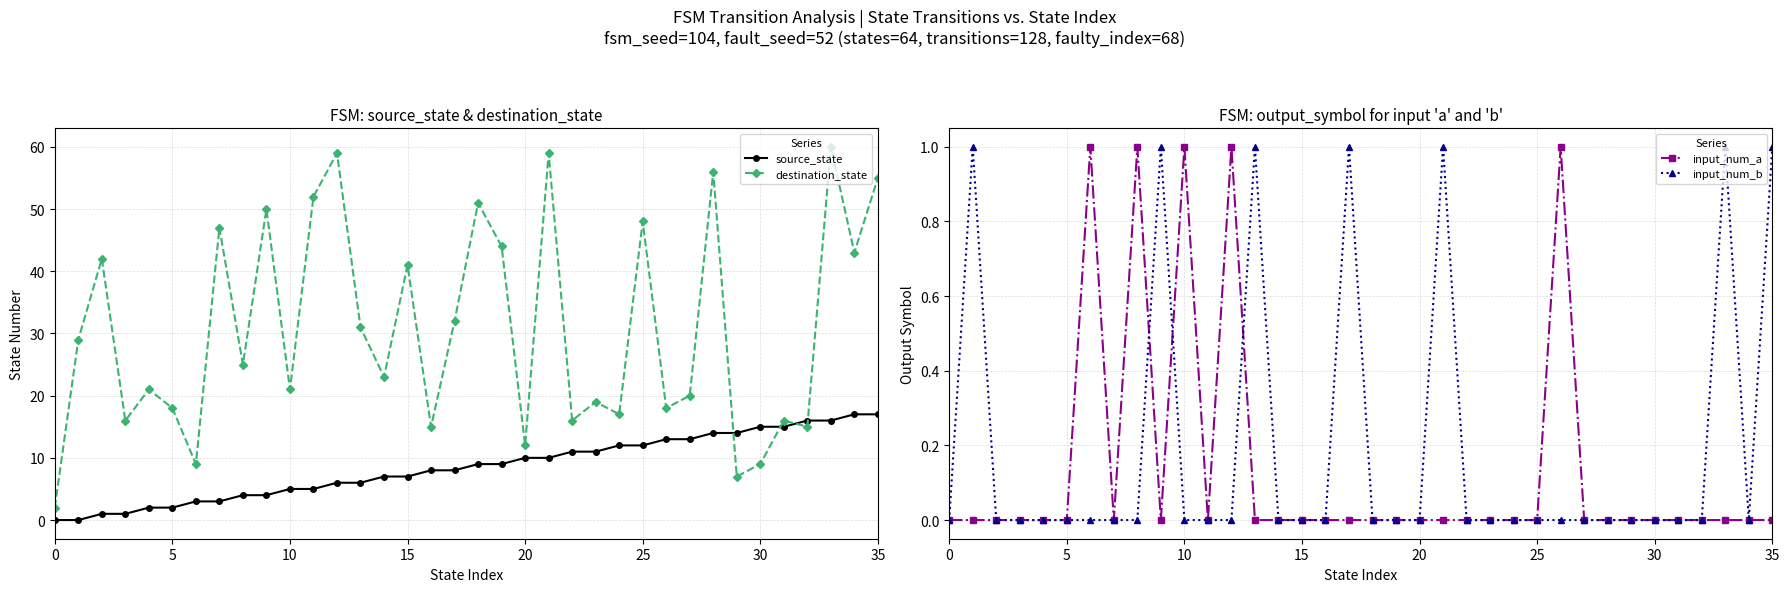

Which series has the widest spread of values?

destination_state